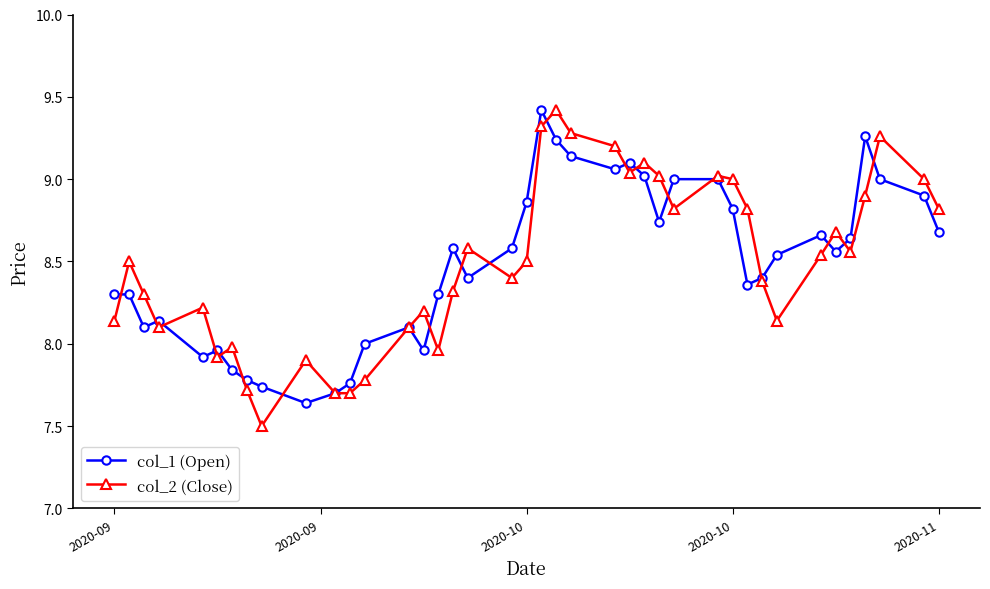

What is the highest value of the col_1 (Open) series?

9.4